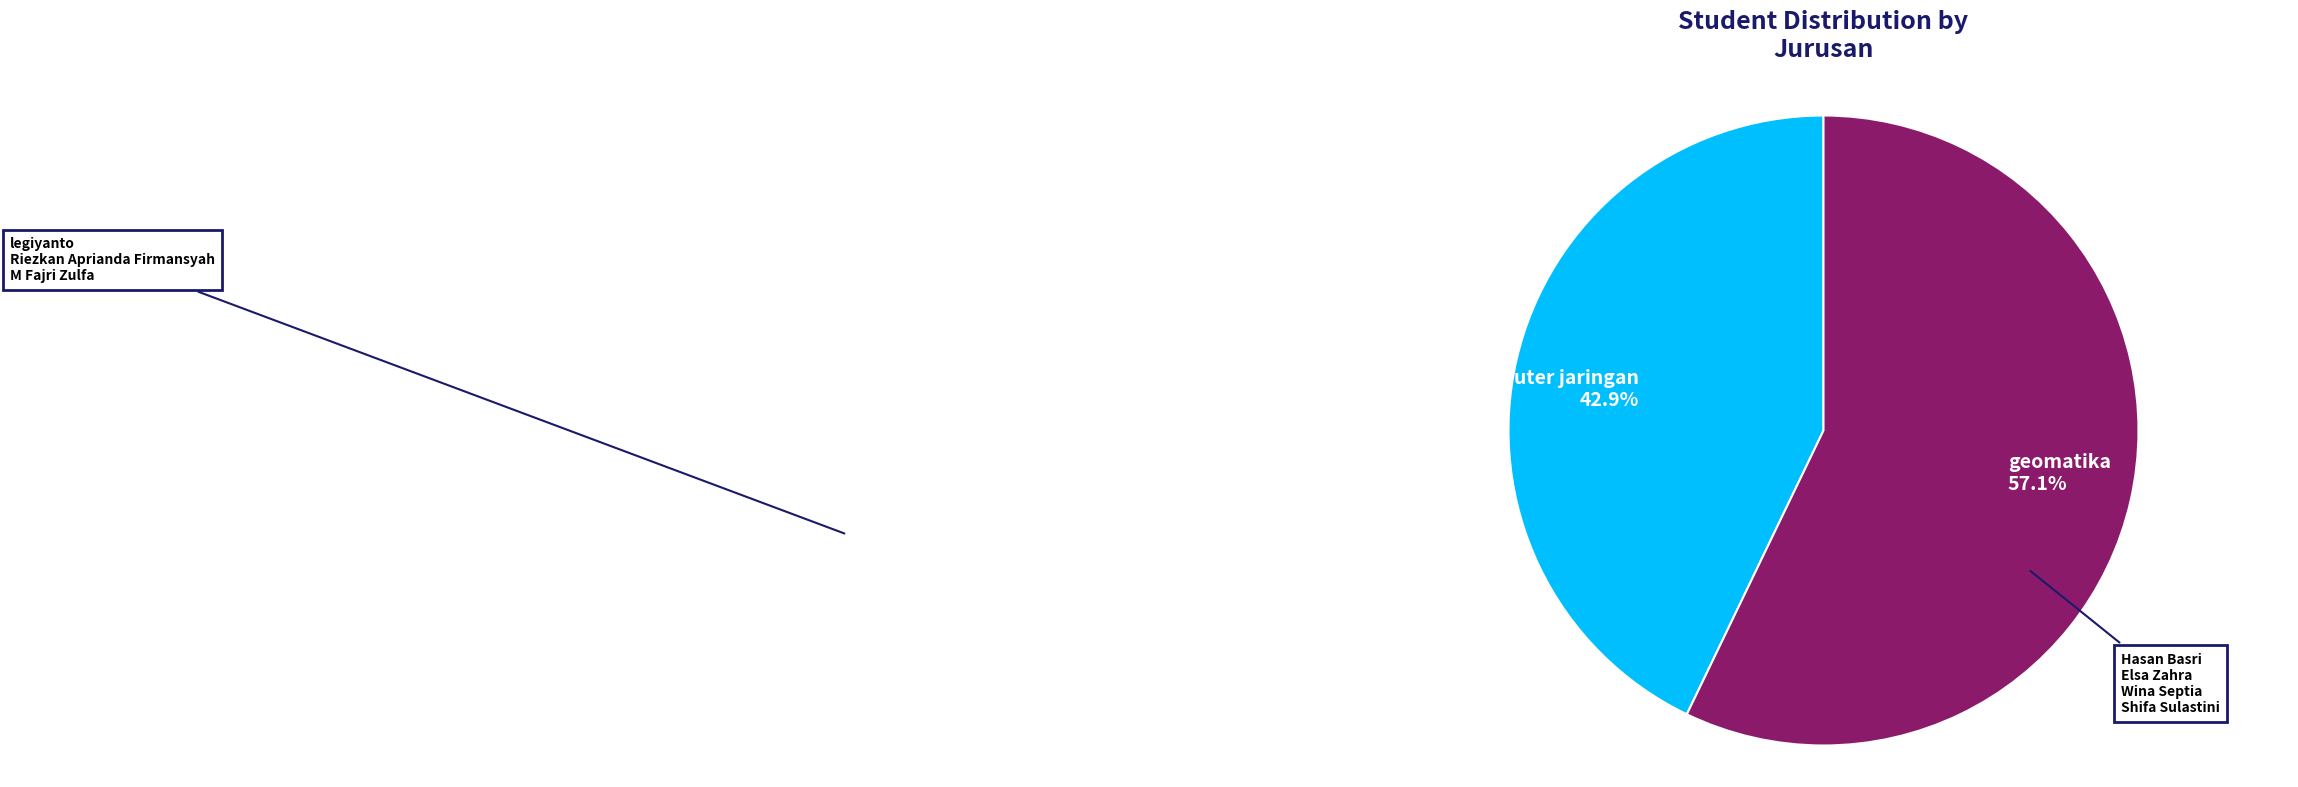

Is there any slice that represents more than half of the pie?

Yes